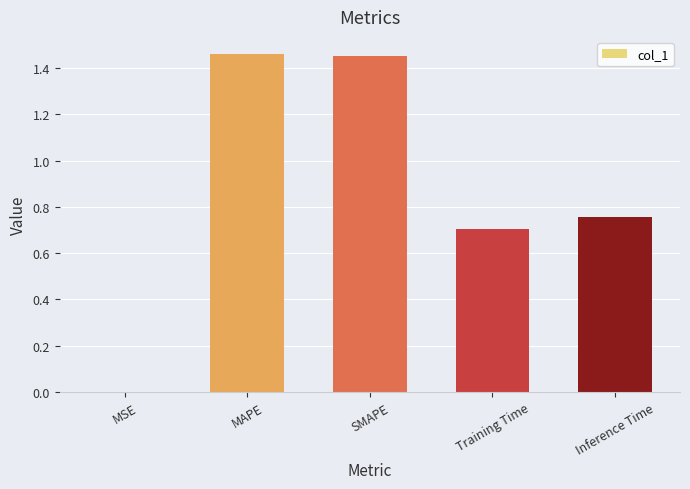

Approximately how many times larger is the value at Inference Time compared to MAPE?

0.5